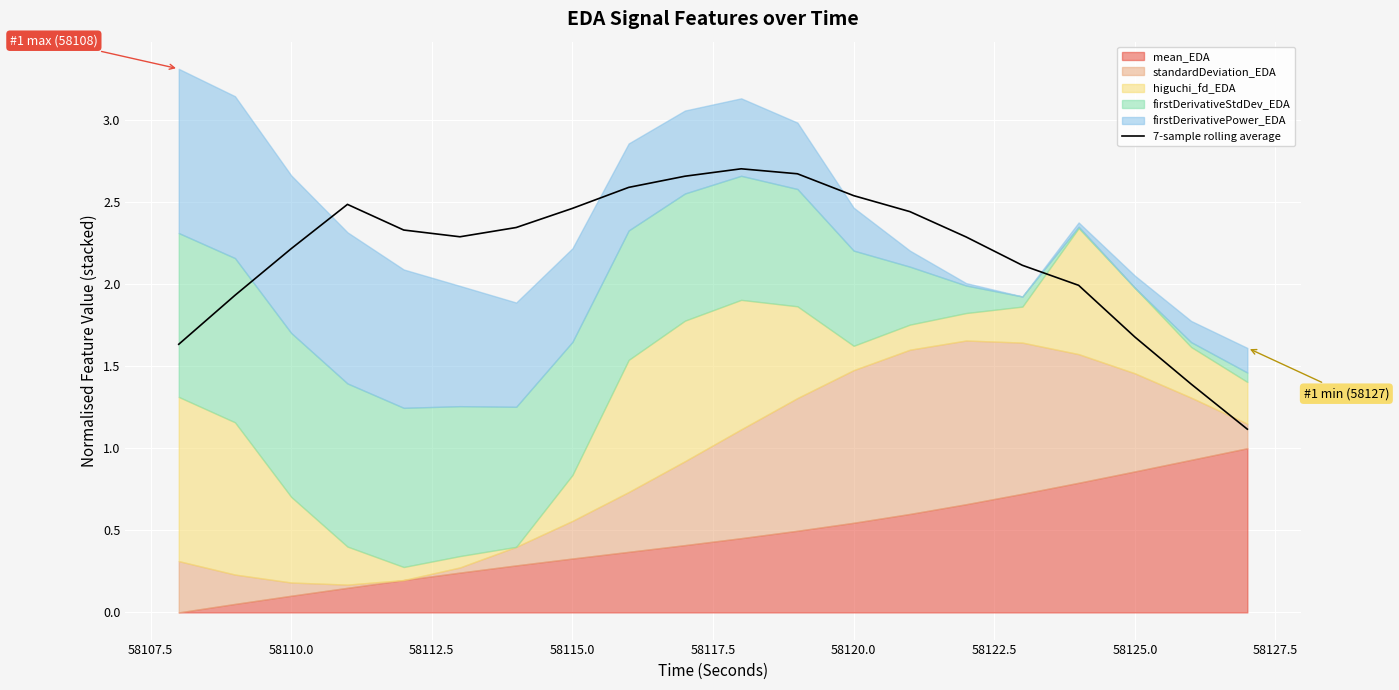

Is it true that 7-sample rolling average equals 0.7 at 58115.0?

False